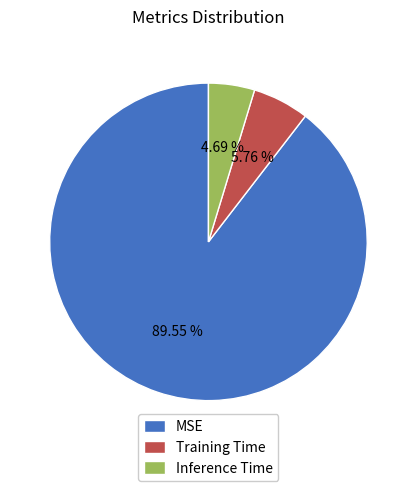

Which category accounts for the majority?

MSE